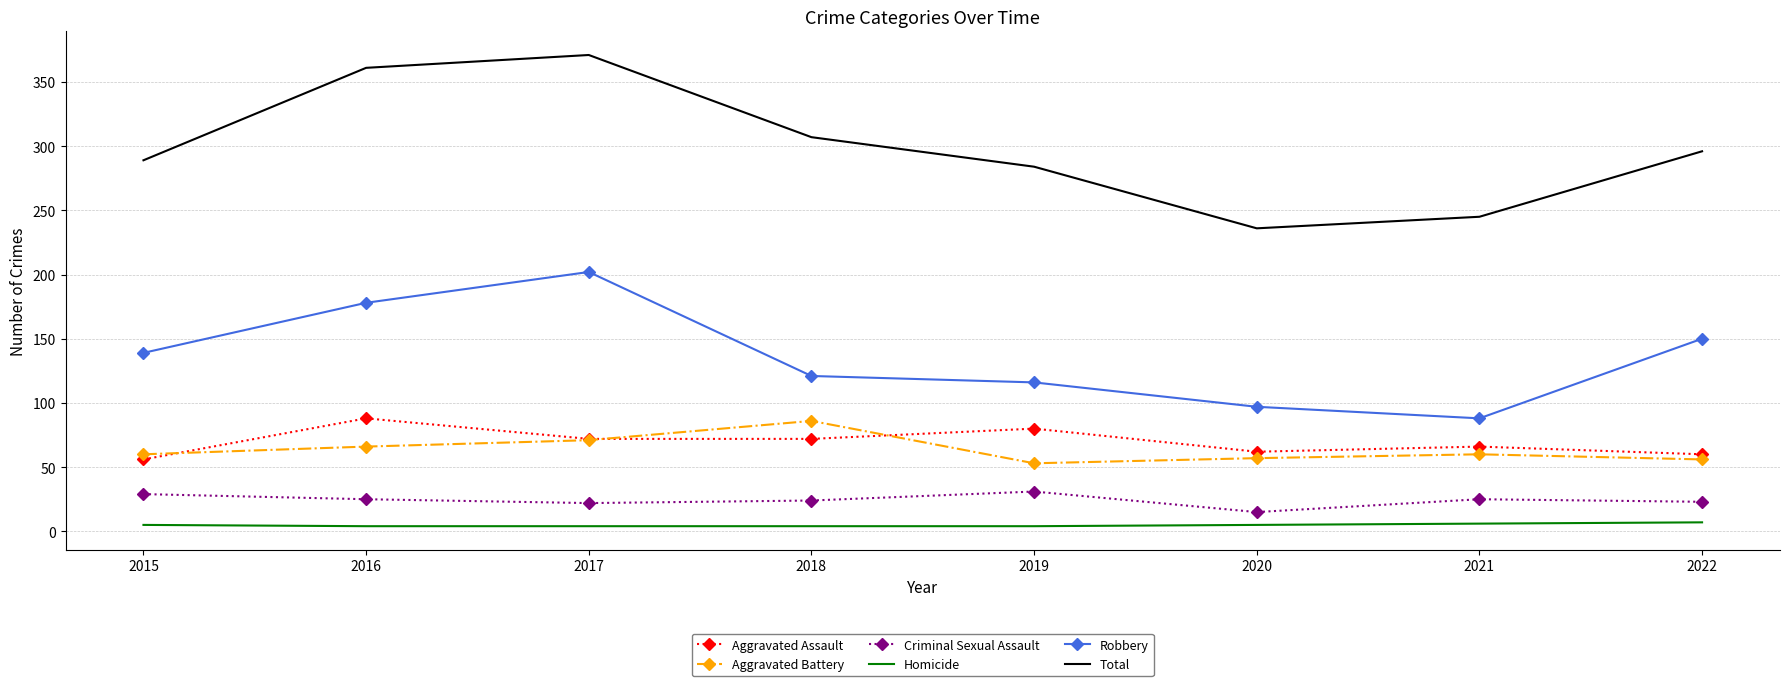

Which series changed the most between 2016 and 2018?

Robbery